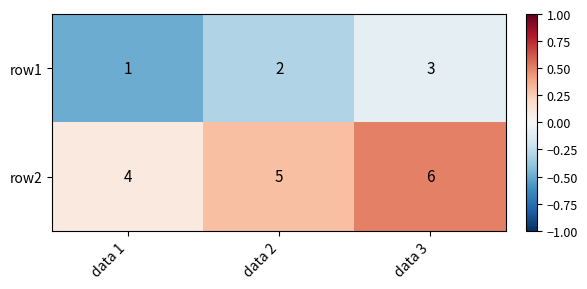

Is it true that row2 equals 4 at data 1?

True